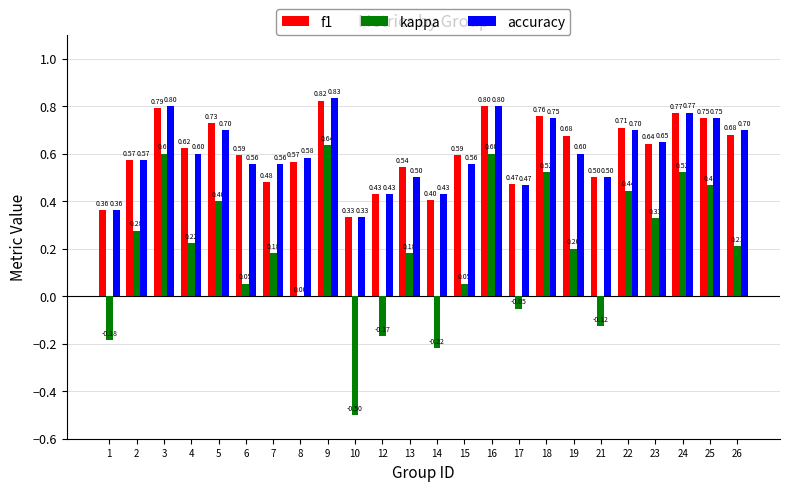

Which series changed the most between 9 and 15?

kappa